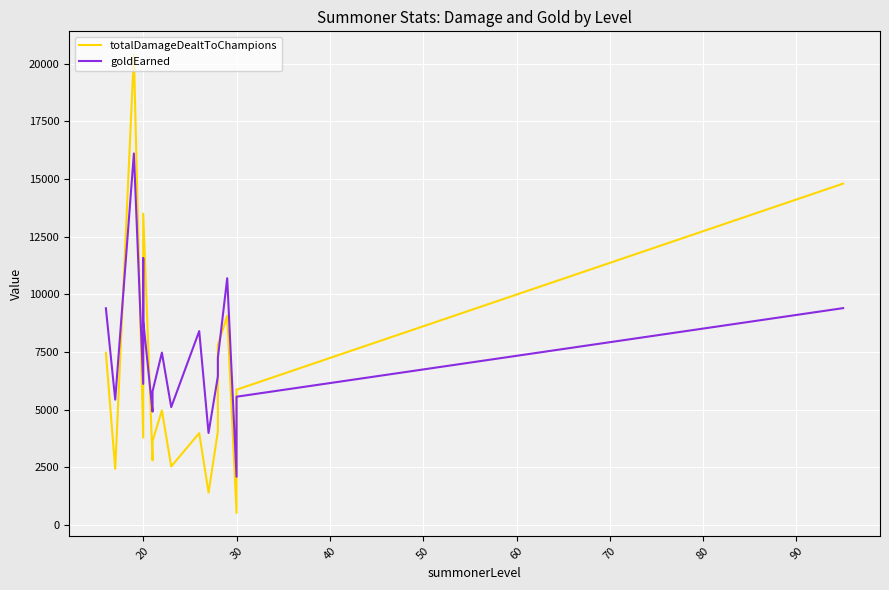

What is the maximum value shown in the chart?

20408